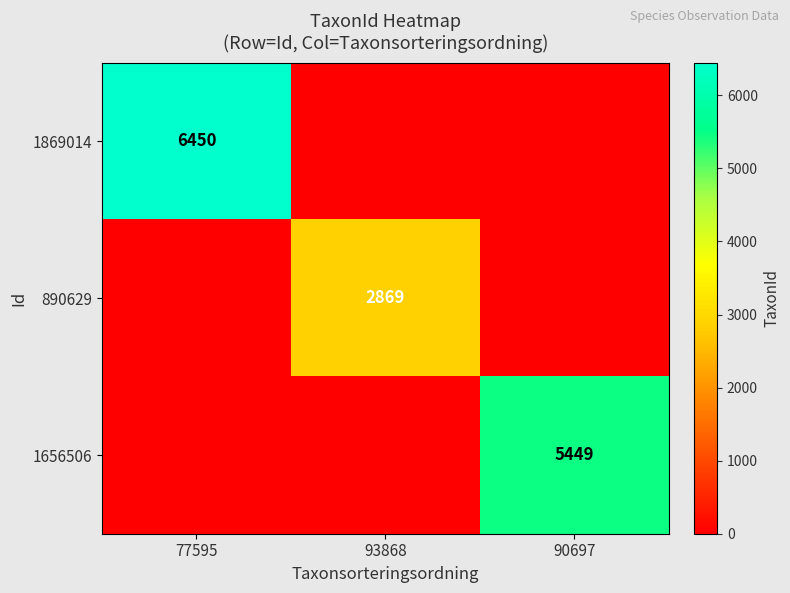

The value of 890629 at 93868 is 2869. True or false?

True